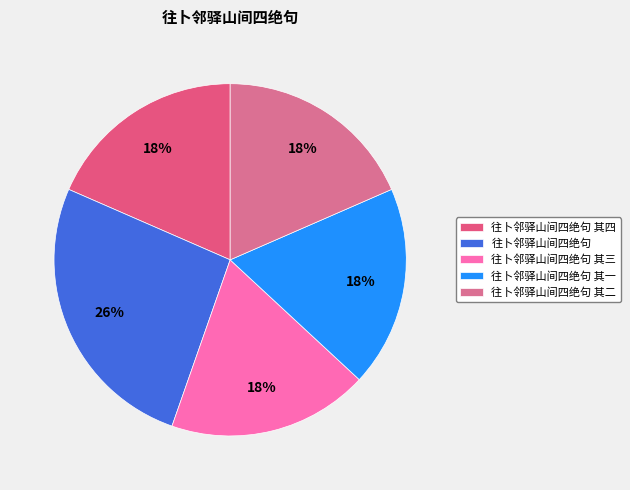

Does any single category account for the majority?

No